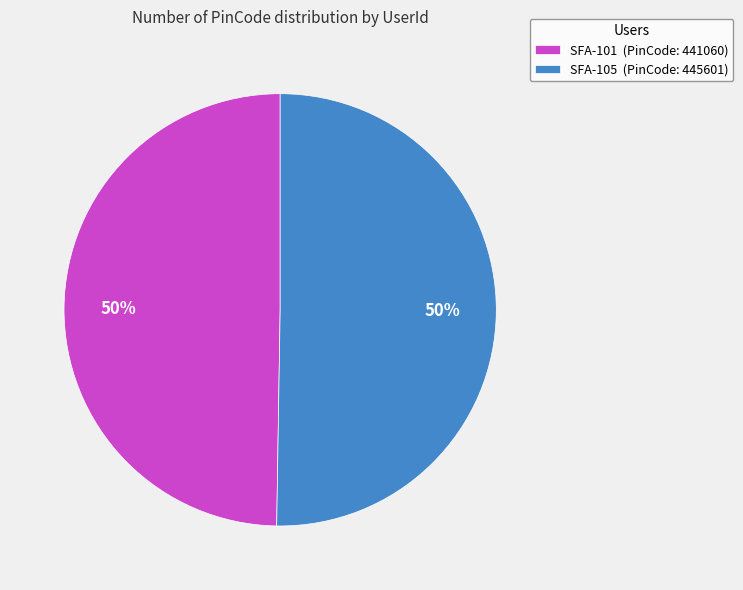

To the nearest percent, what portion does SFA-105 represent?

50%